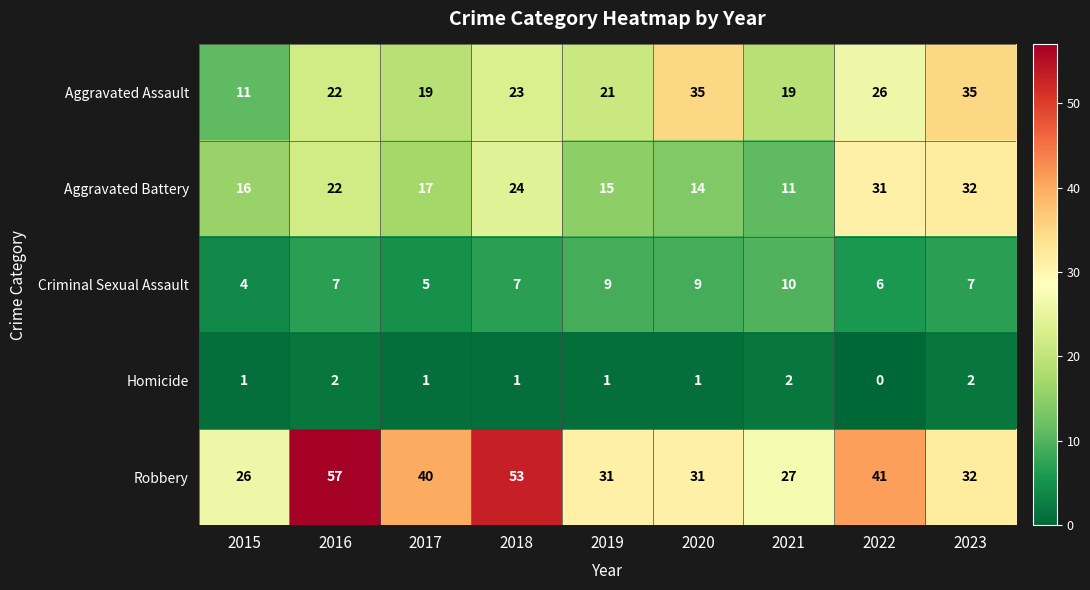

How many data points does each series have?

9